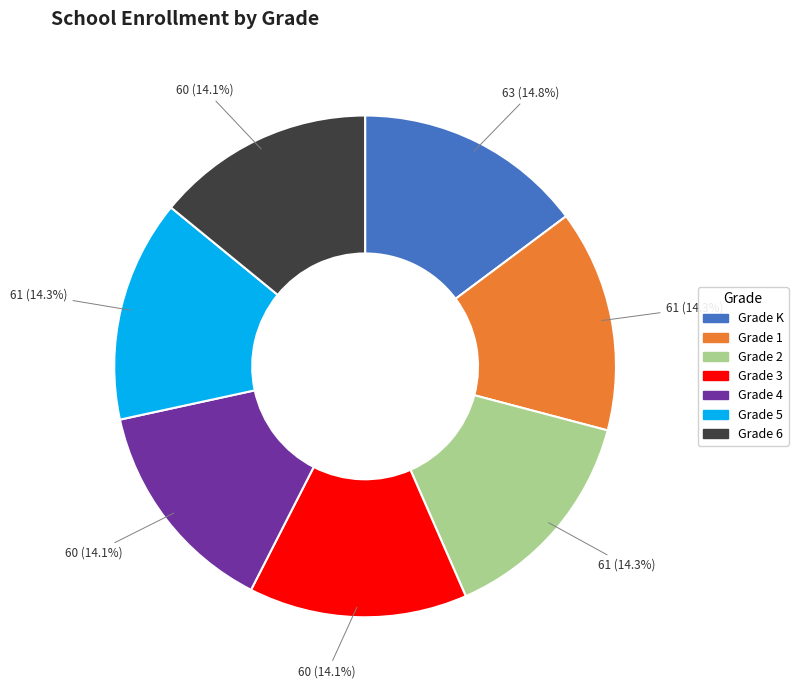

Does Grade 5 account for over 50% of the chart?

No